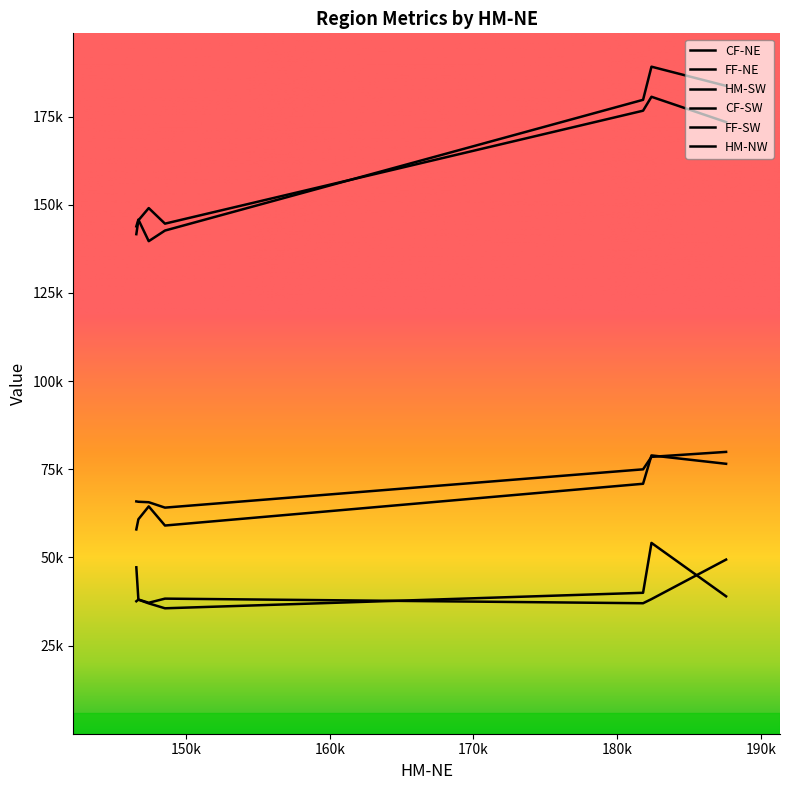

Does the chart have visible grid lines?

No